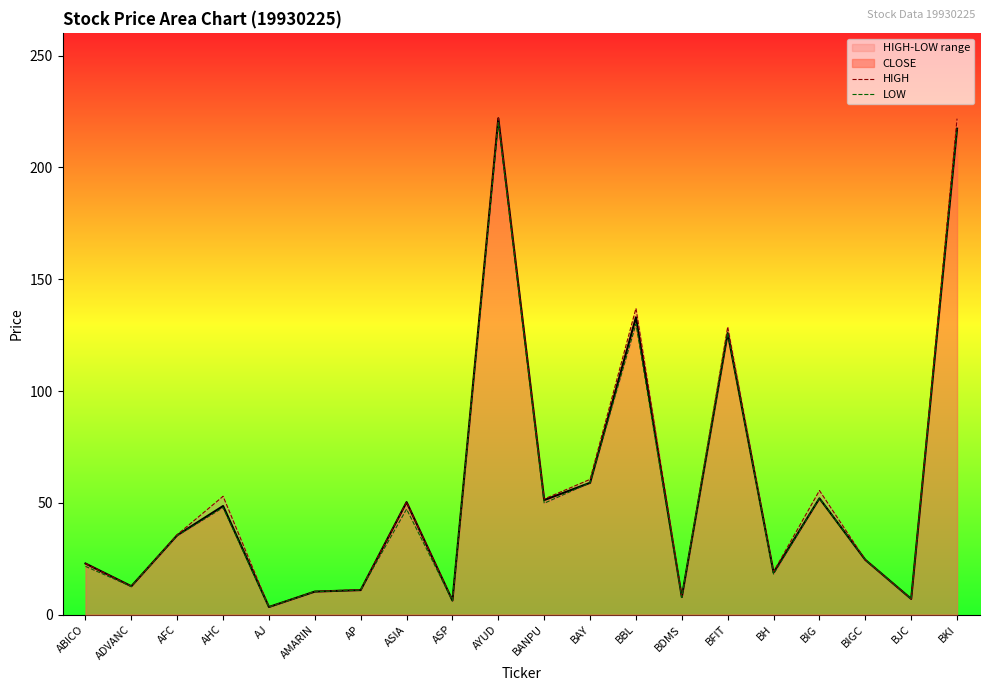

True or false: LOW and HIGH cross at least once.

False